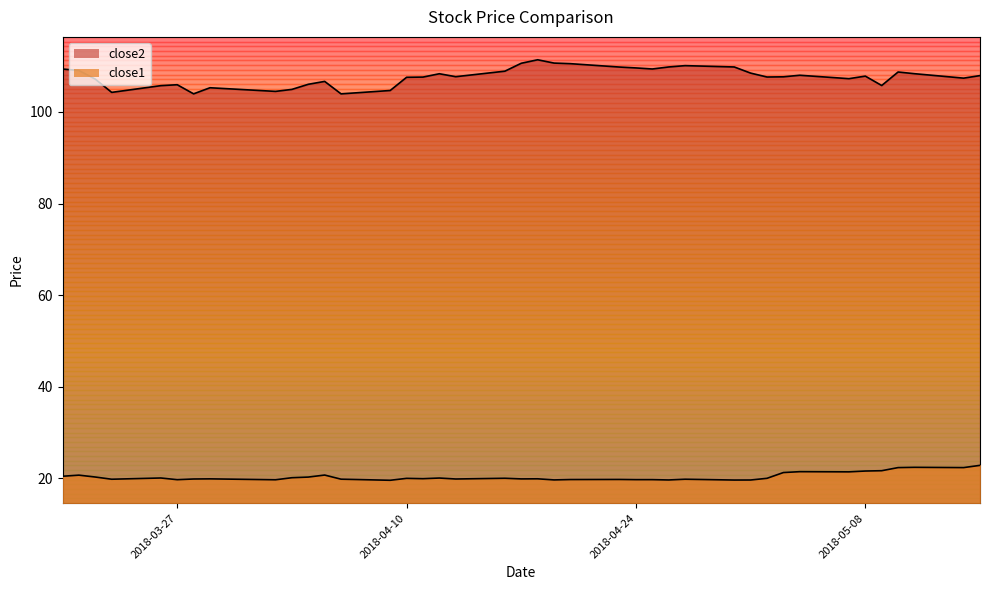

True or false: close1 and close2 cross at least once.

False